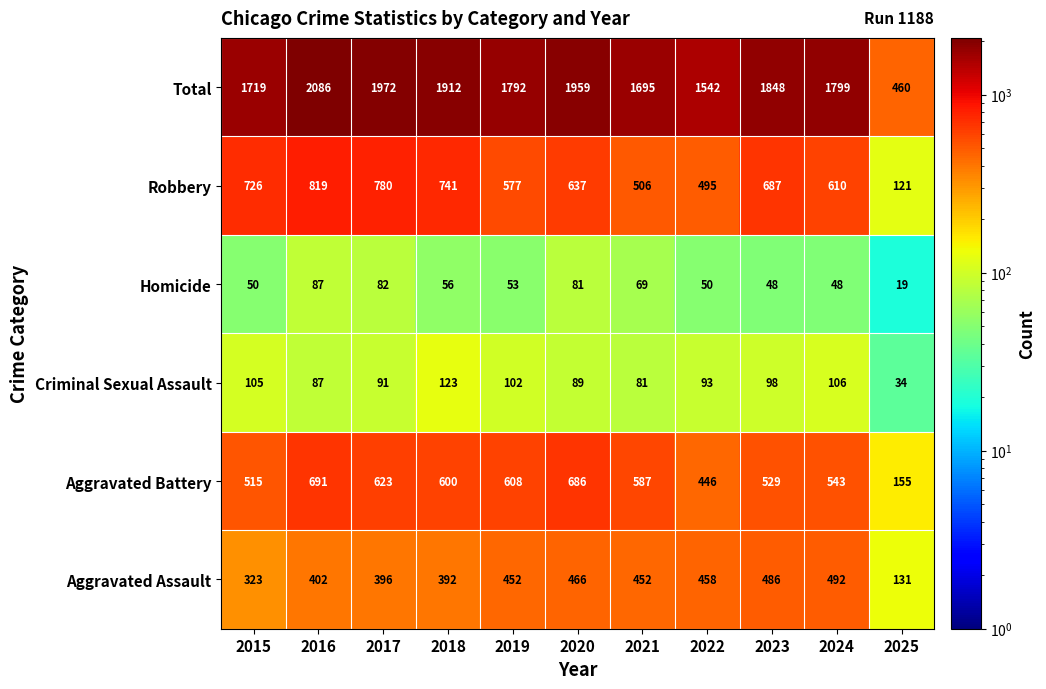

What is the difference between the Total values at 2015 and 2021?

24